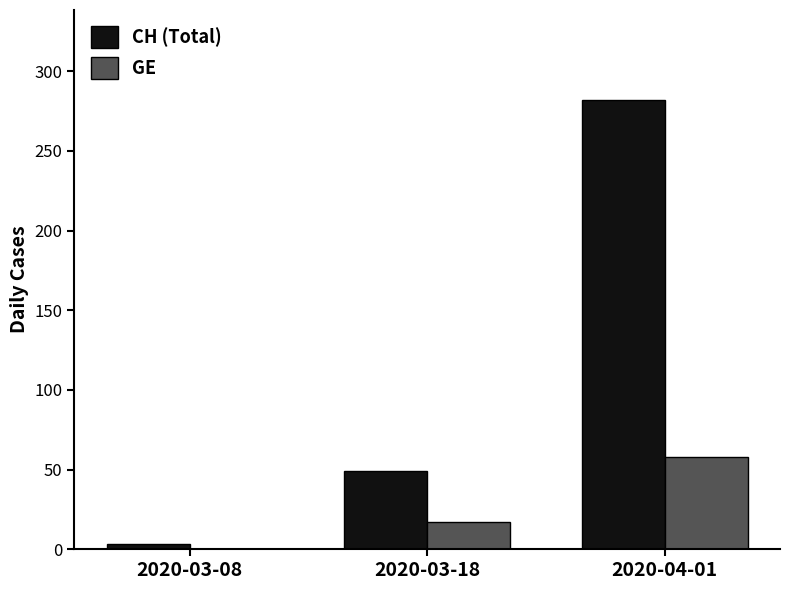

Count the CH (Total) values in the range 3 to 282.

3